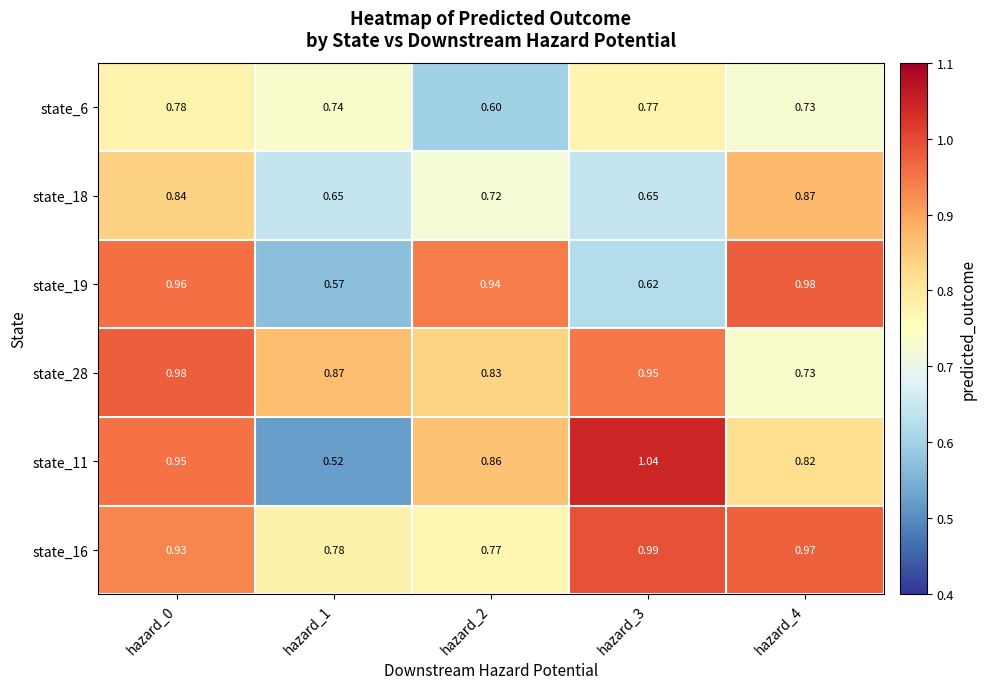

Is the value of state_19 at hazard_0 greater than the value of state_11 at hazard_1?

Yes